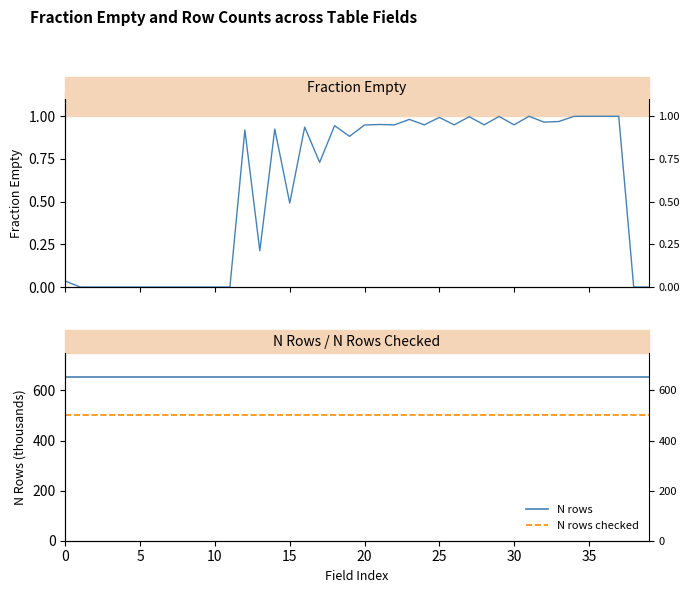

How many interior local valleys does the Fraction Empty series have?

10